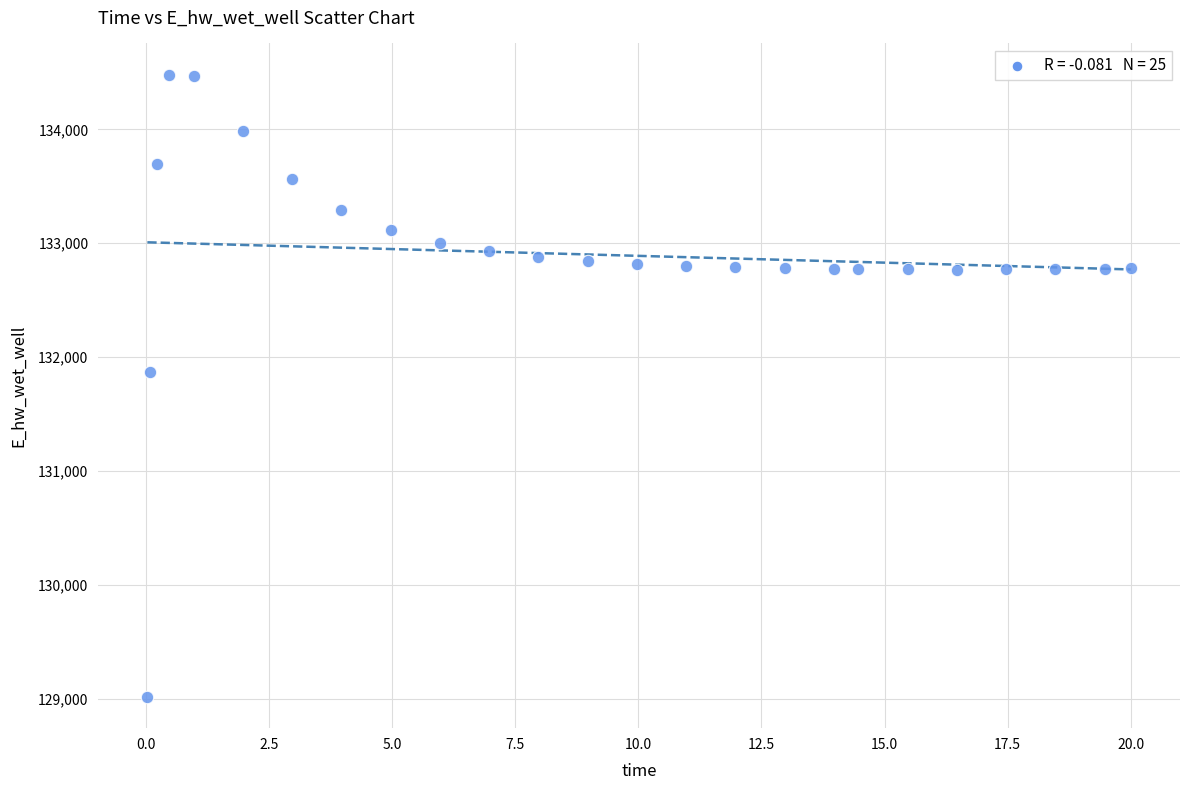

What Y value in the scatter plot is closest to 131748?

131866.8